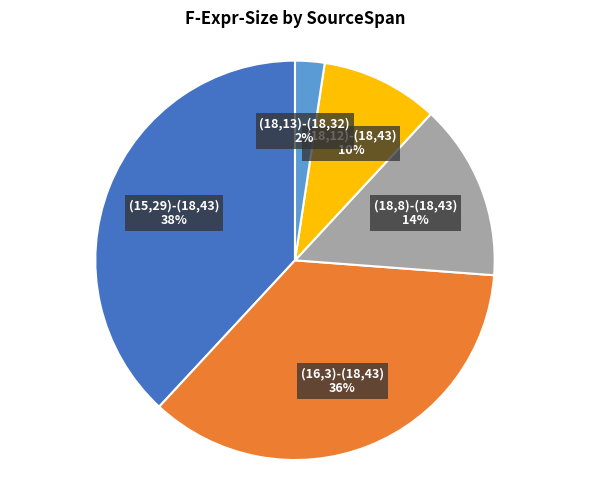

How many segments does this pie chart have?

5